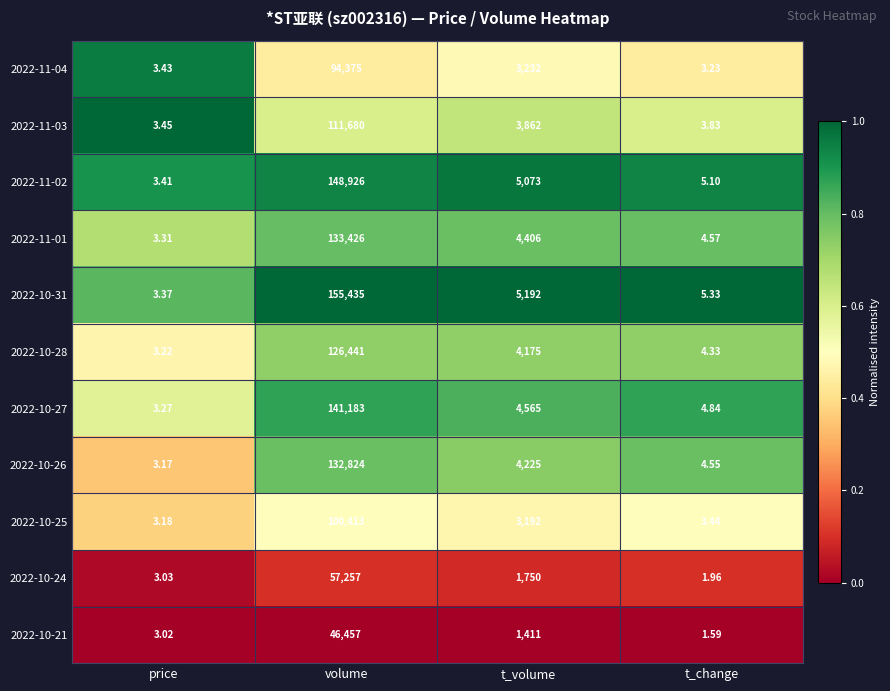

At which category does the chart reach its peak across all series?

volume